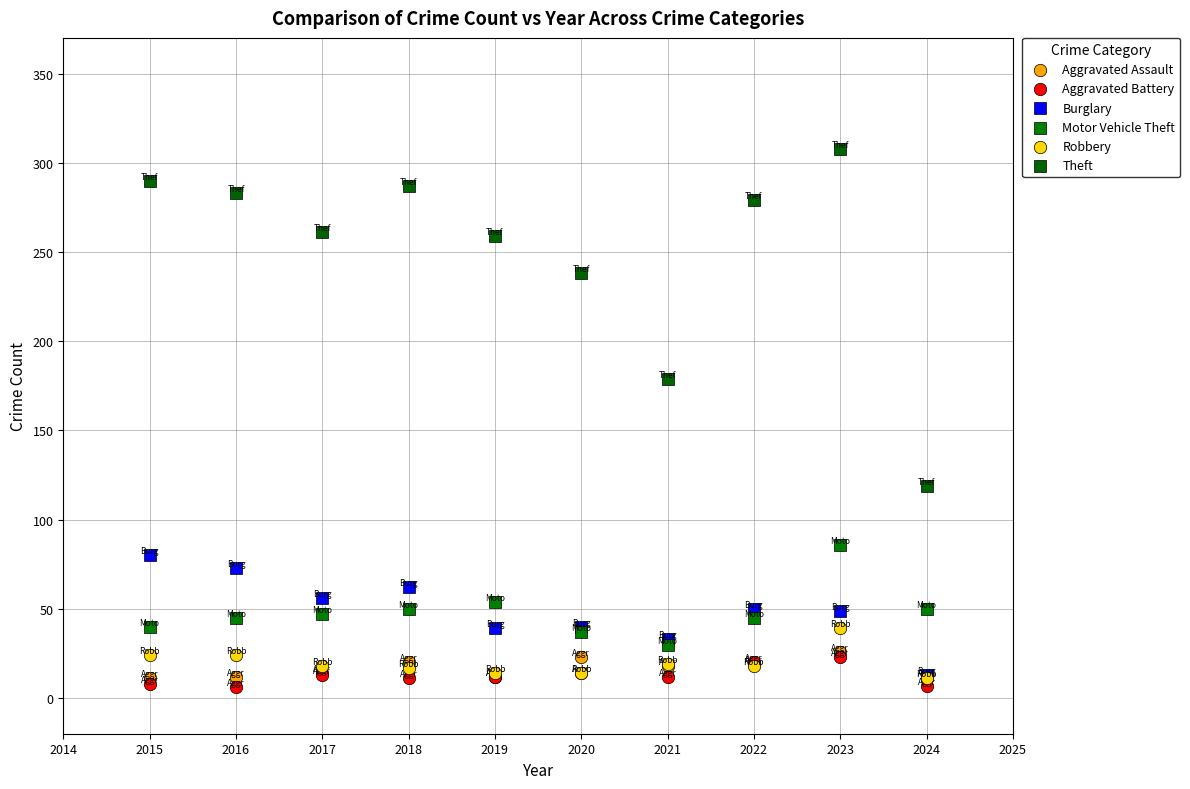

Across all series, what Y value is closest to 157?

179